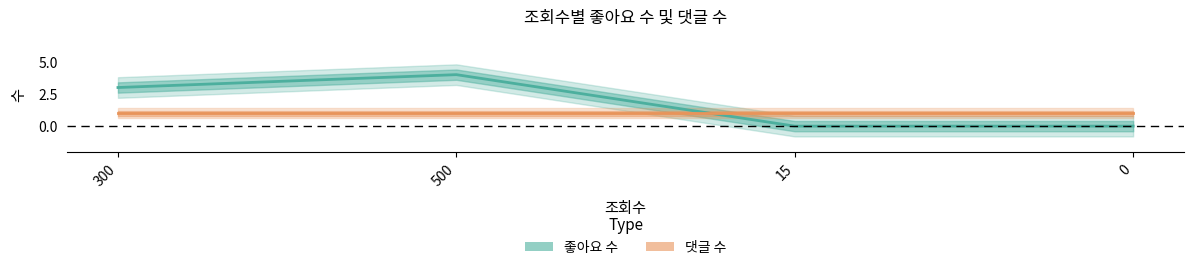

Which series changed the most between 300 and 0?

좋아요 수